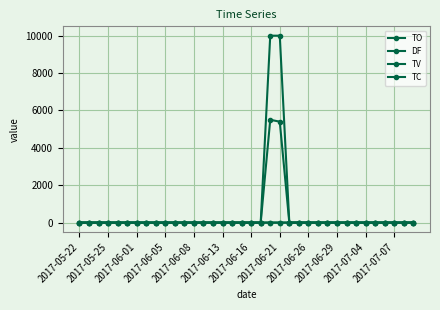

Reading left to right, extract all data points from this chart.

TO: 0.0	0.0	0.0	0.0	0.0	0.0	0.0	0.0	0.0	0.0	0.0	0.0	0.0	0.0	0.0	0.0	0.0	0.0	0.0	0.0	5500.0	5400.0	0.0	0.0	0.0	0.0	0.0	0.0	0.0	0.0	0.0	0.0	0.0	0.0	0.0	0.0
DF: 0.0	0.0	0.0	0.0	0.0	0.0	0.0	0.0	0.0	0.0	0.0	0.0	0.0	0.0	0.0	0.0	0.0	0.0	0.0	0.0	0.0	-0.0	0.0	0.0	0.0	0.0	0.0	0.0	0.0	0.0	0.0	0.0	0.0	0.0	0.0	0.0
TV: 0.0	0.0	0.0	0.0	0.0	0.0	0.0	0.0	0.0	0.0	0.0	0.0	0.0	0.0	0.0	0.0	0.0	0.0	0.0	0.0	10000.0	10000.0	0.0	0.0	0.0	0.0	0.0	0.0	0.0	0.0	0.0	0.0	0.0	0.0	0.0	0.0
TC: 0.0	0.0	0.0	0.0	0.0	0.0	0.0	0.0	0.0	0.0	0.0	0.0	0.0	0.0	0.0	0.0	0.0	0.0	0.0	0.0	1.0	1.0	0.0	0.0	0.0	0.0	0.0	0.0	0.0	0.0	0.0	0.0	0.0	0.0	0.0	0.0